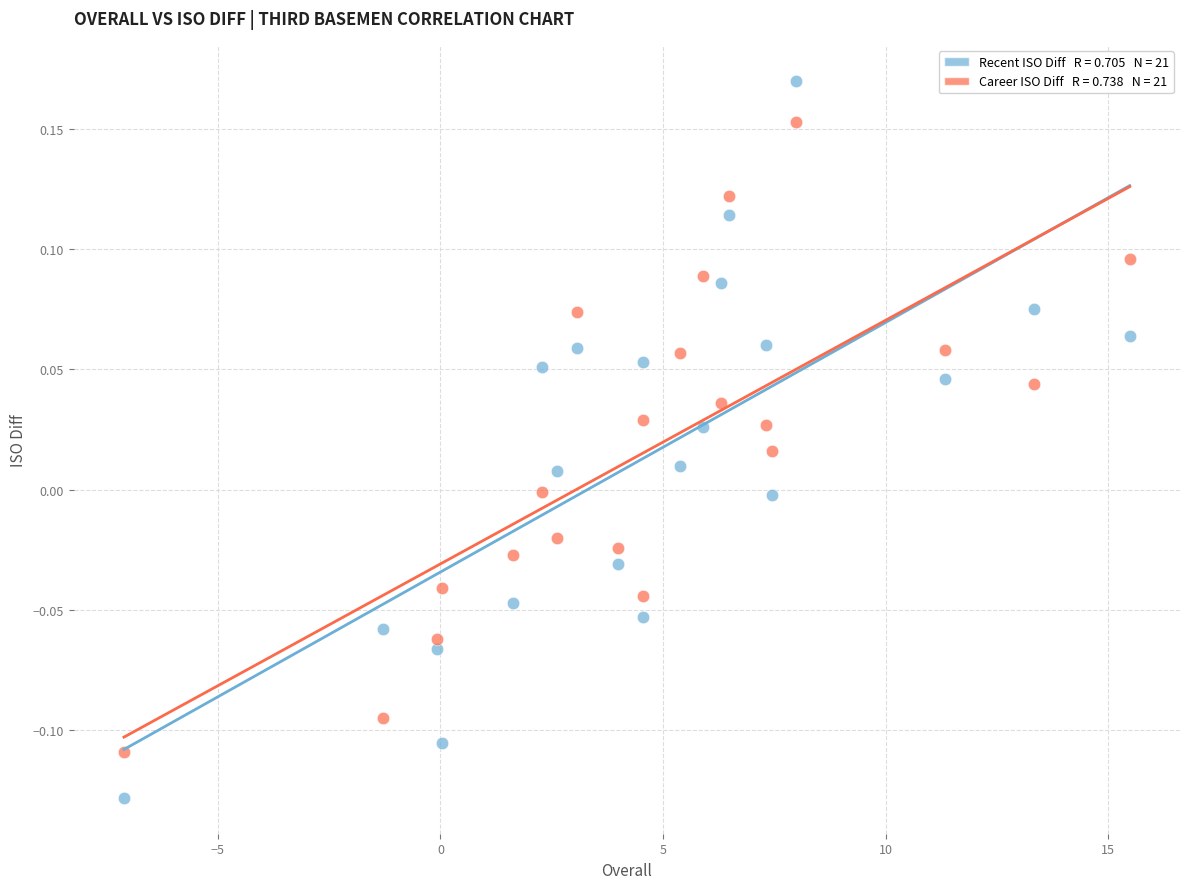

Across all data points, what is the range of X values (max minus min)?

22.6